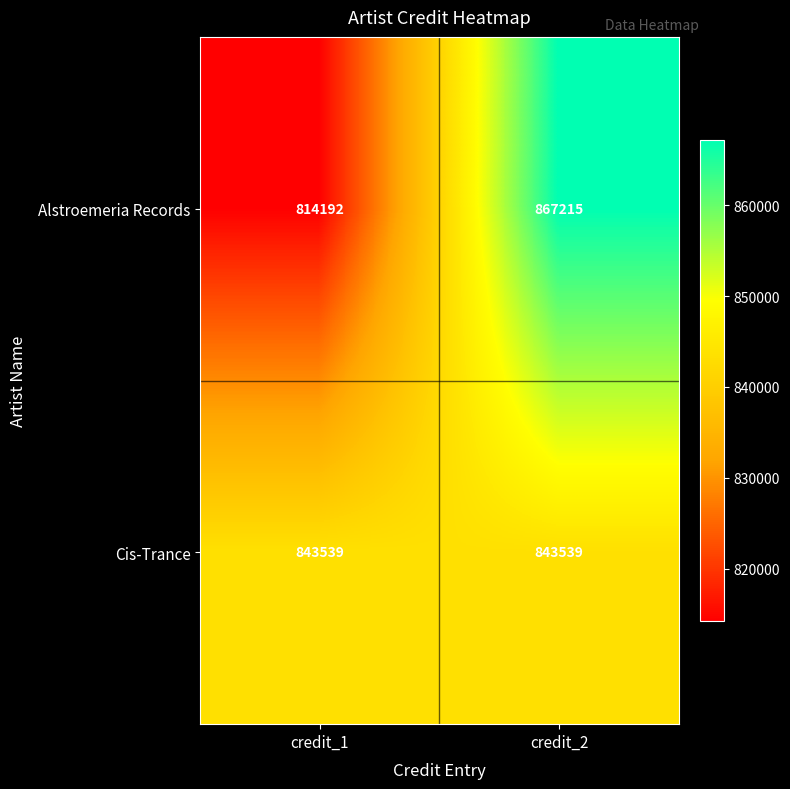

Which series changed the most between credit_1 and credit_2?

Alstroemeria Records